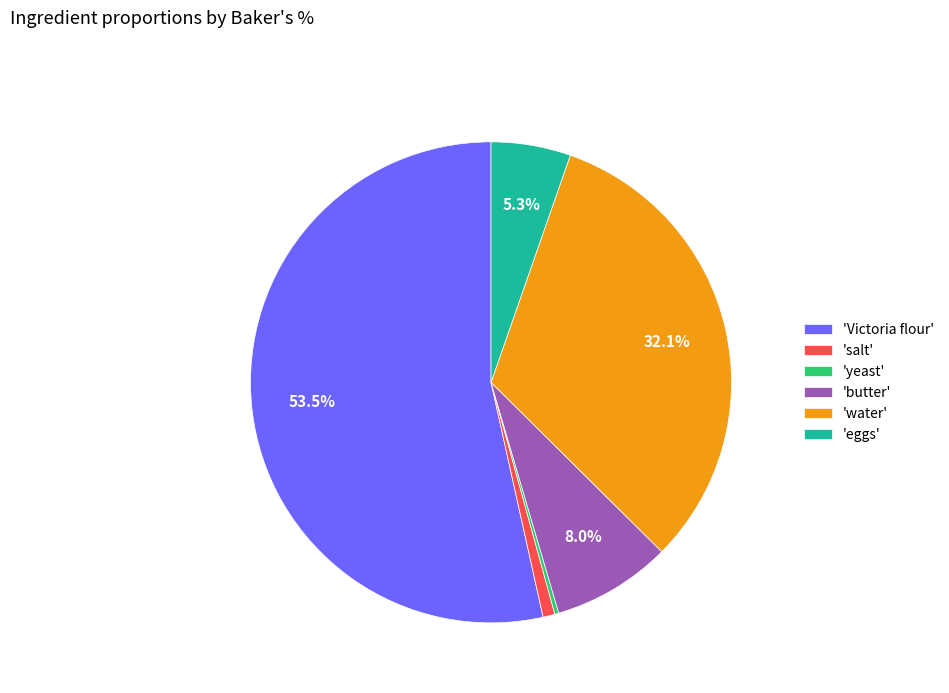

Which has a higher value, 'butter' or 'eggs'?

'butter'